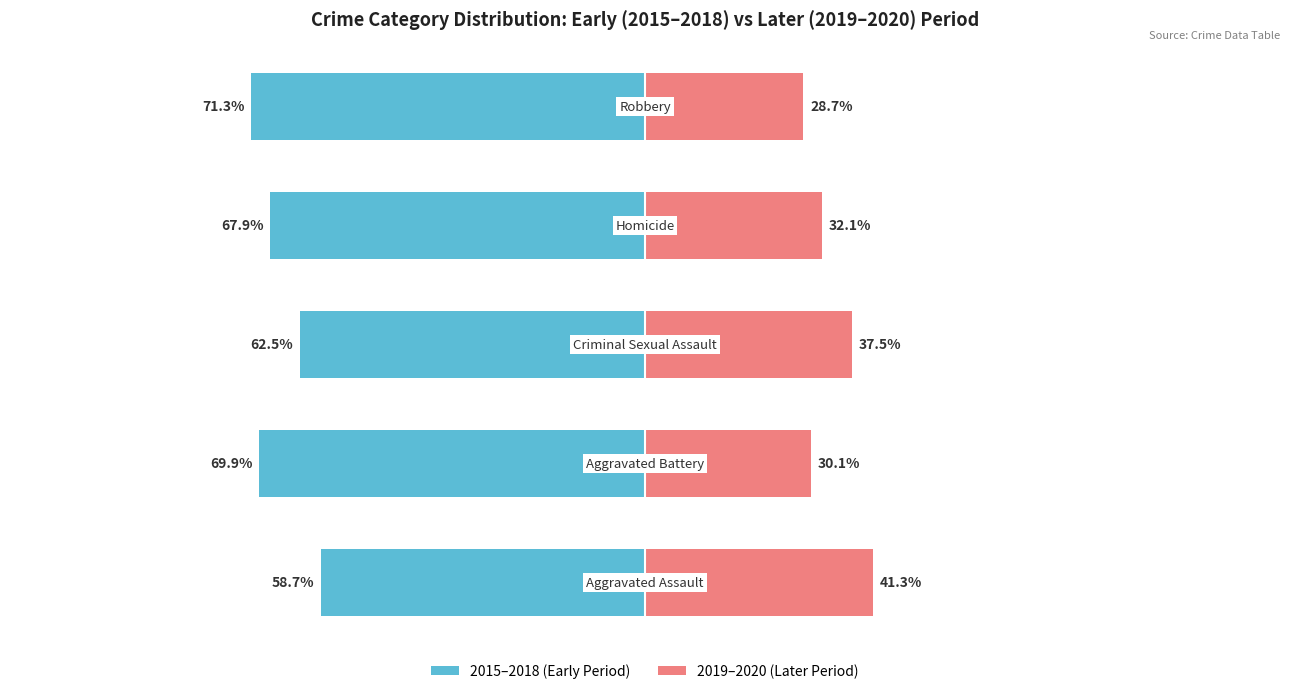

Count the number of categories in the chart.

5